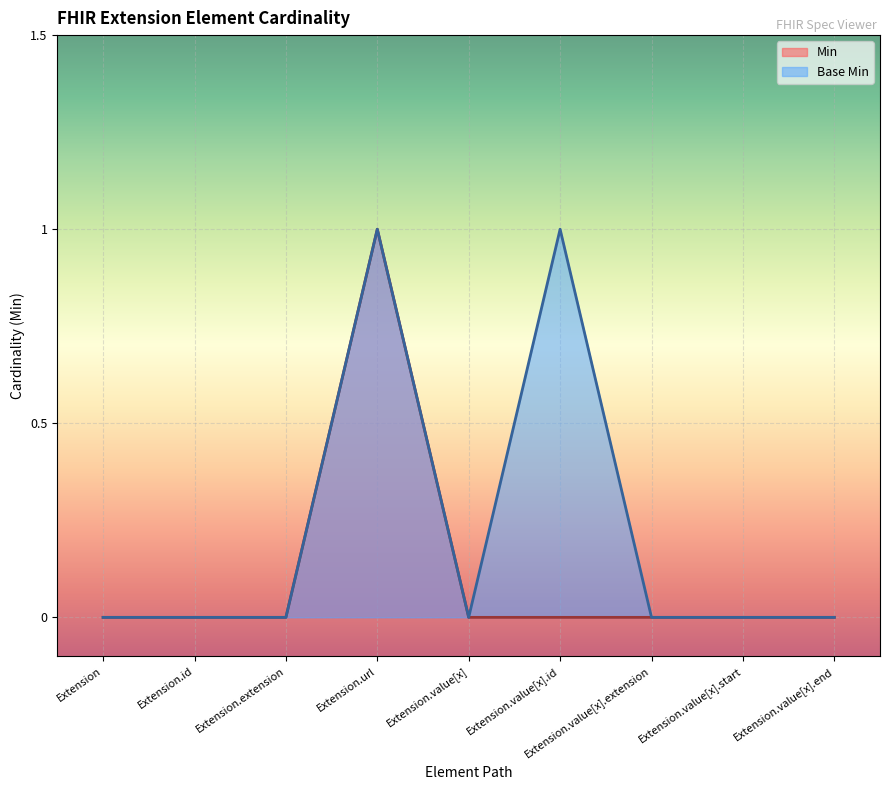

Between Extension.value[x] and Extension.value[x].extension, which series saw the biggest shift?

Min